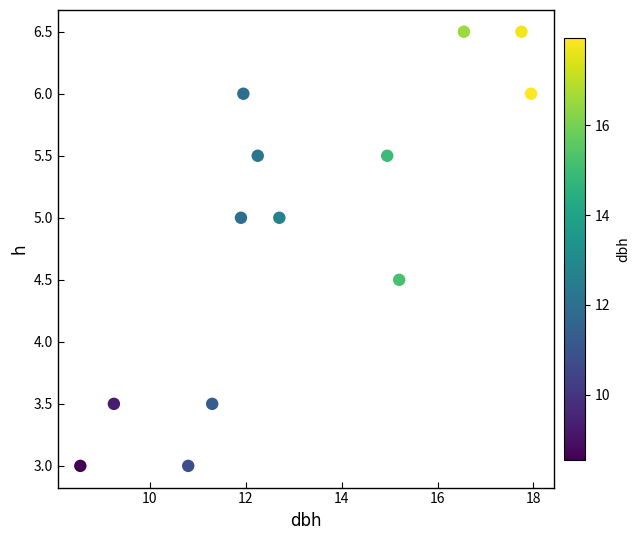

What is the range of Y values (max minus min)?

3.5